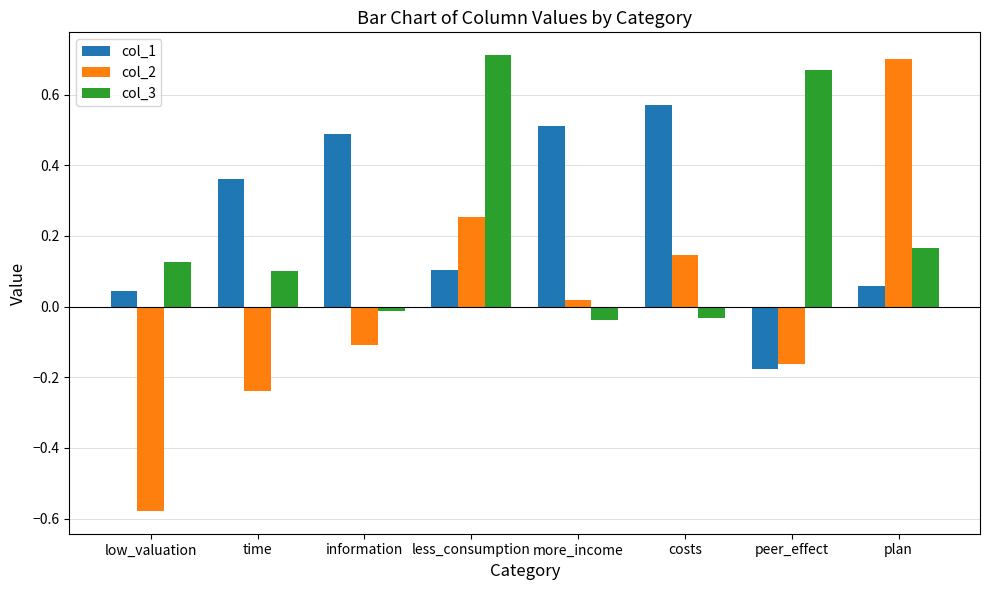

List the labels in order of col_2 value, smallest first.

low_valuation, time, peer_effect, information, more_income, costs, less_consumption, plan